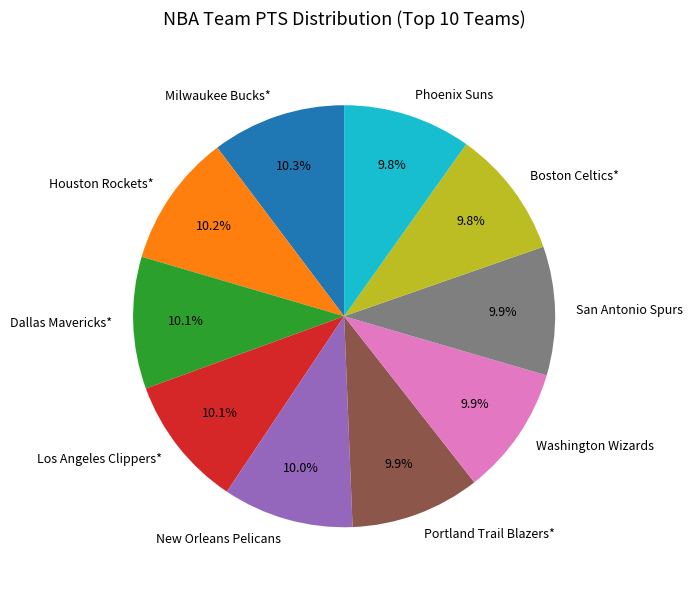

How many segments does this pie chart have?

10